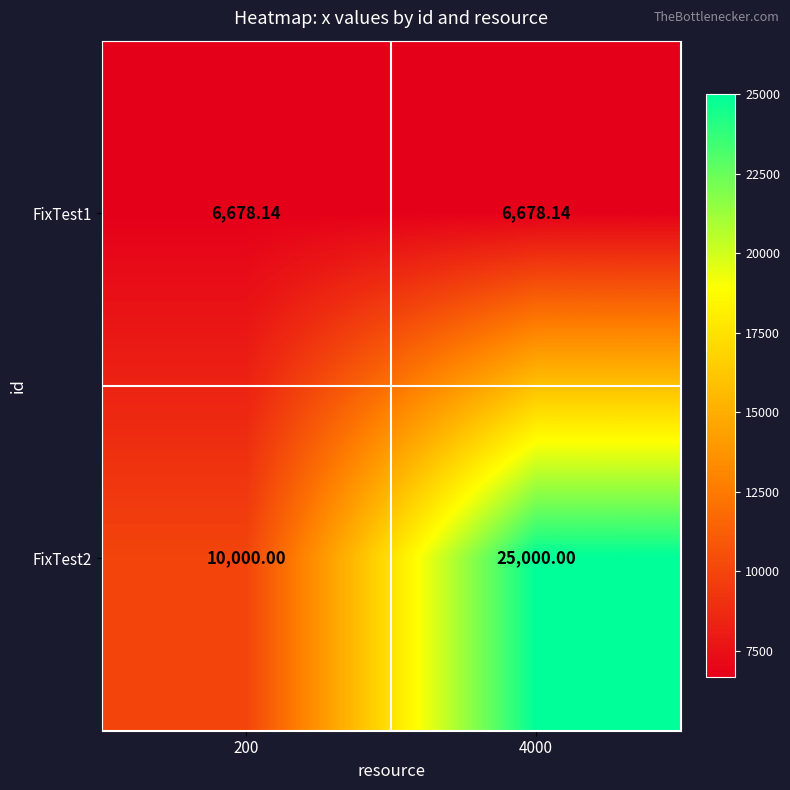

Which series has the largest total across all categories?

FixTest2